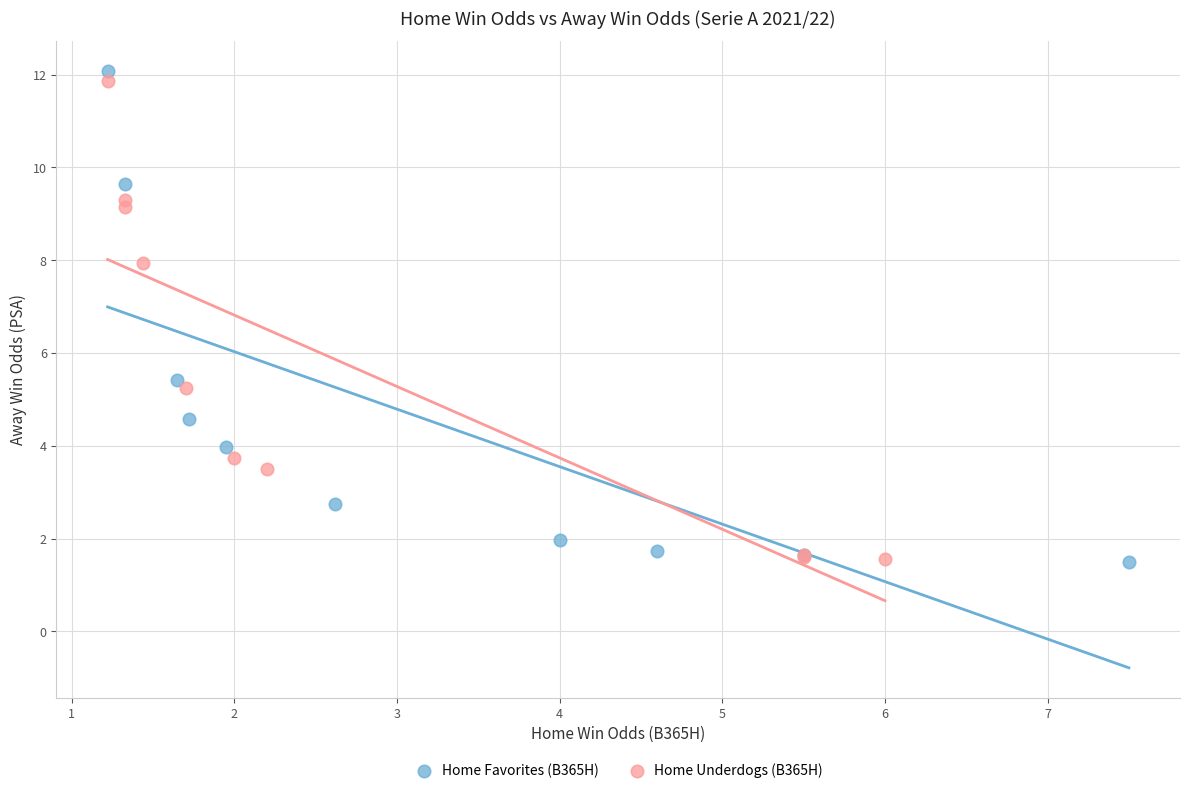

Which series contains the highest Y value?

Home Favorites (B365H)